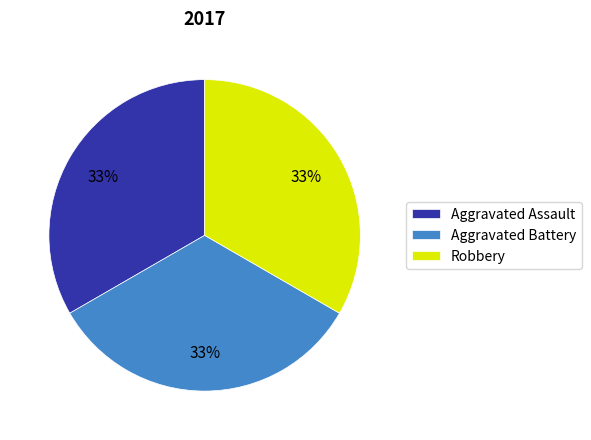

To the nearest percent, what is the combined percentage of Aggravated Assault and Robbery?

67%